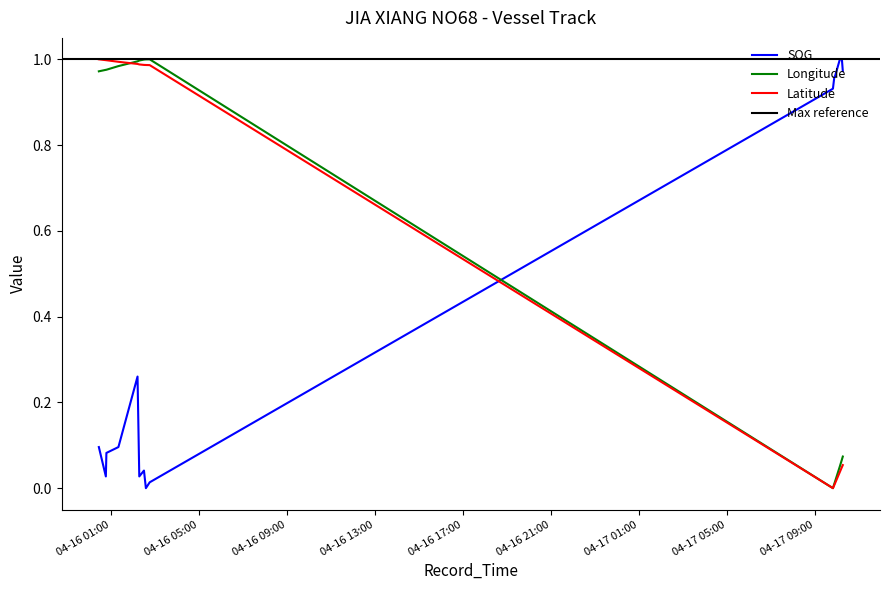

Is the value of Latitude at 2024-04-16 02:17:21 greater than the value of SOG at 2024-04-16 02:35:22?

Yes